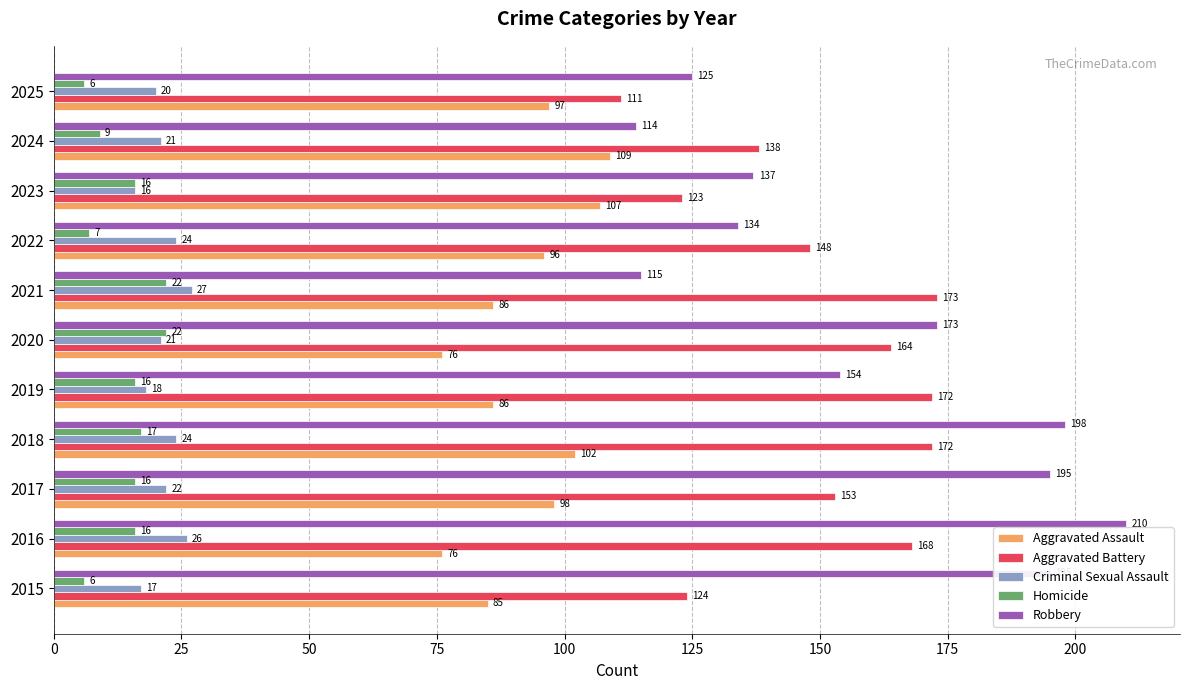

Where is Robbery nearest to the value 162?

2019